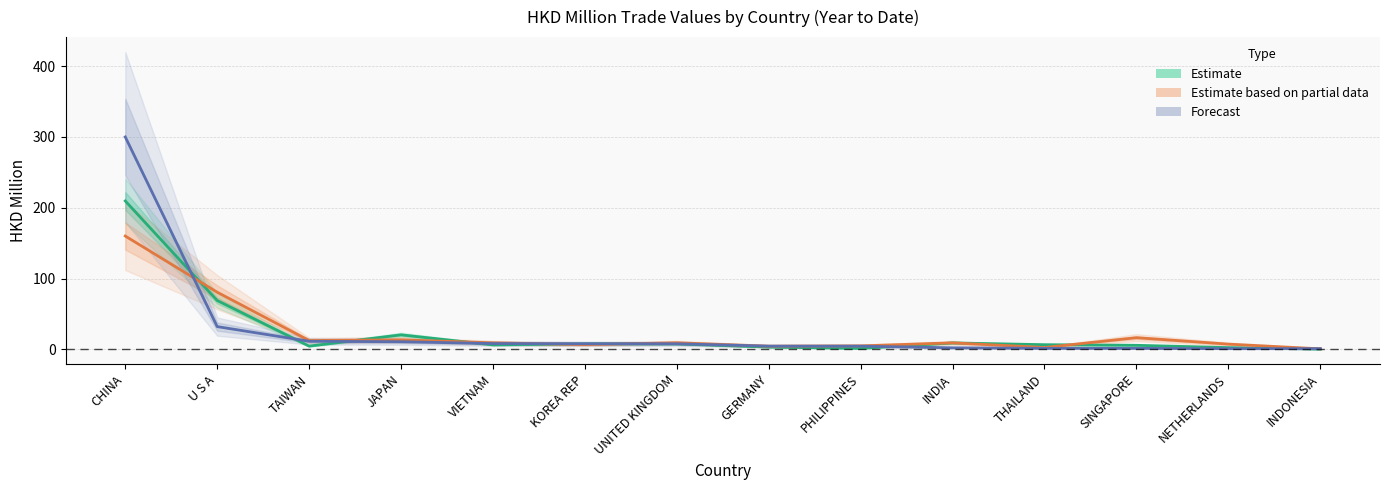

Does the chart display data point markers on the line(s)?

No